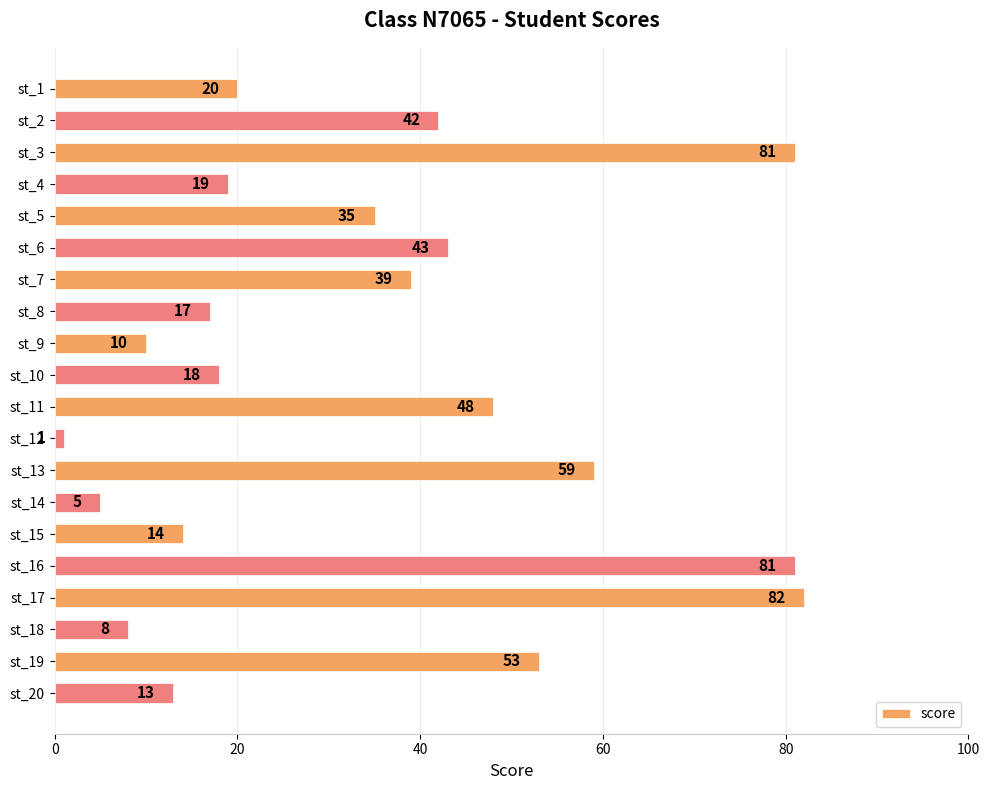

Which has a higher value, st_18 or st_8?

st_8